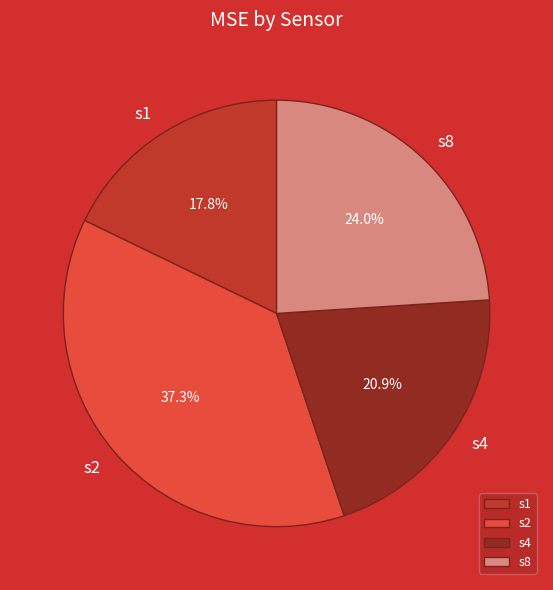

Count the number of slices in the pie.

4